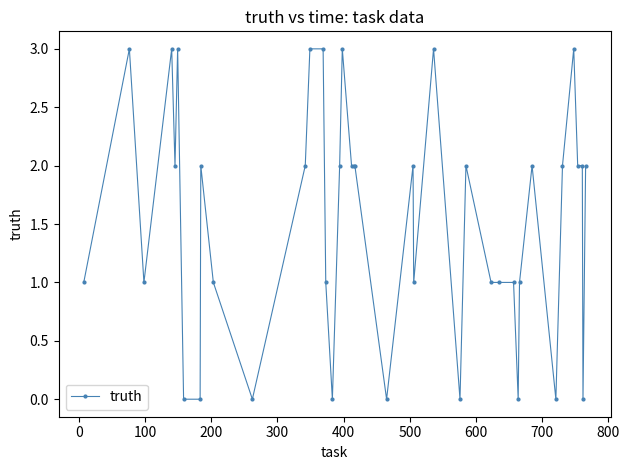

What is the difference between the maximum and minimum values?

3